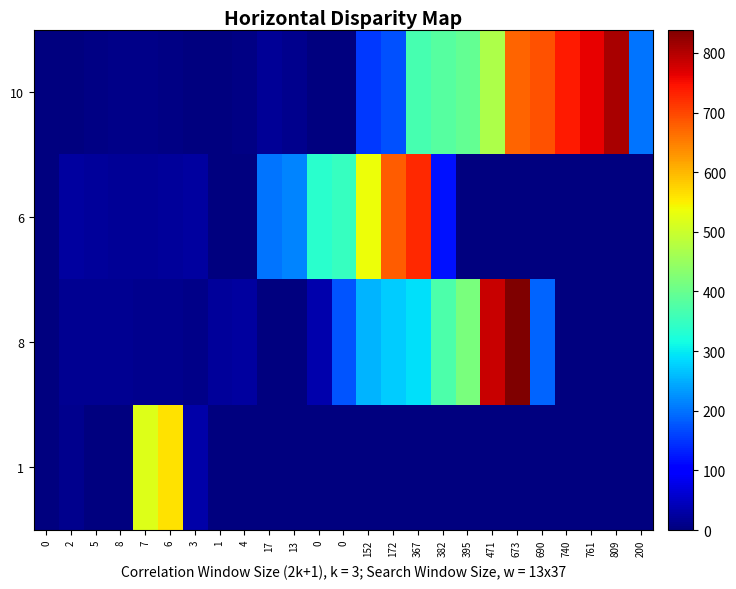

At how many categories does at least one series exceed 114?

18